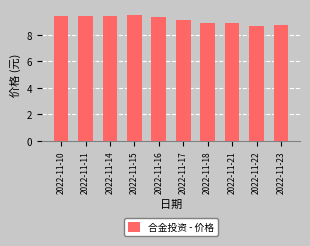

What is the maximum value shown in the chart?

9.5